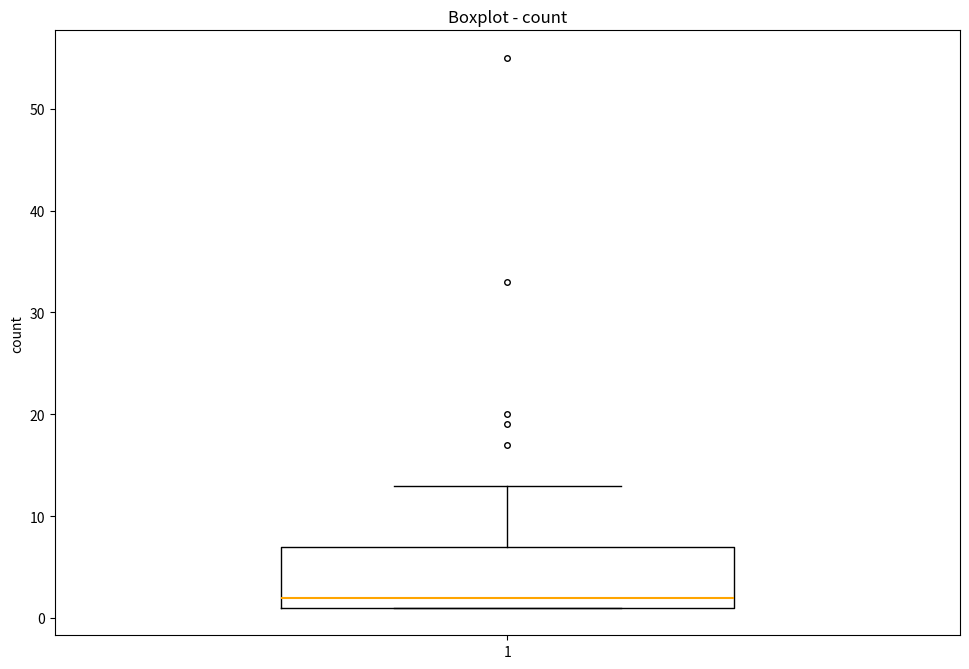

Read this box plot against the y-axis: the position of the median line, the range covered by the box, and the ends of both whiskers. The values are not printed on the chart, so give them approximately, as read against the axis.

median 2, box 1 to 7, whiskers 1 to 13